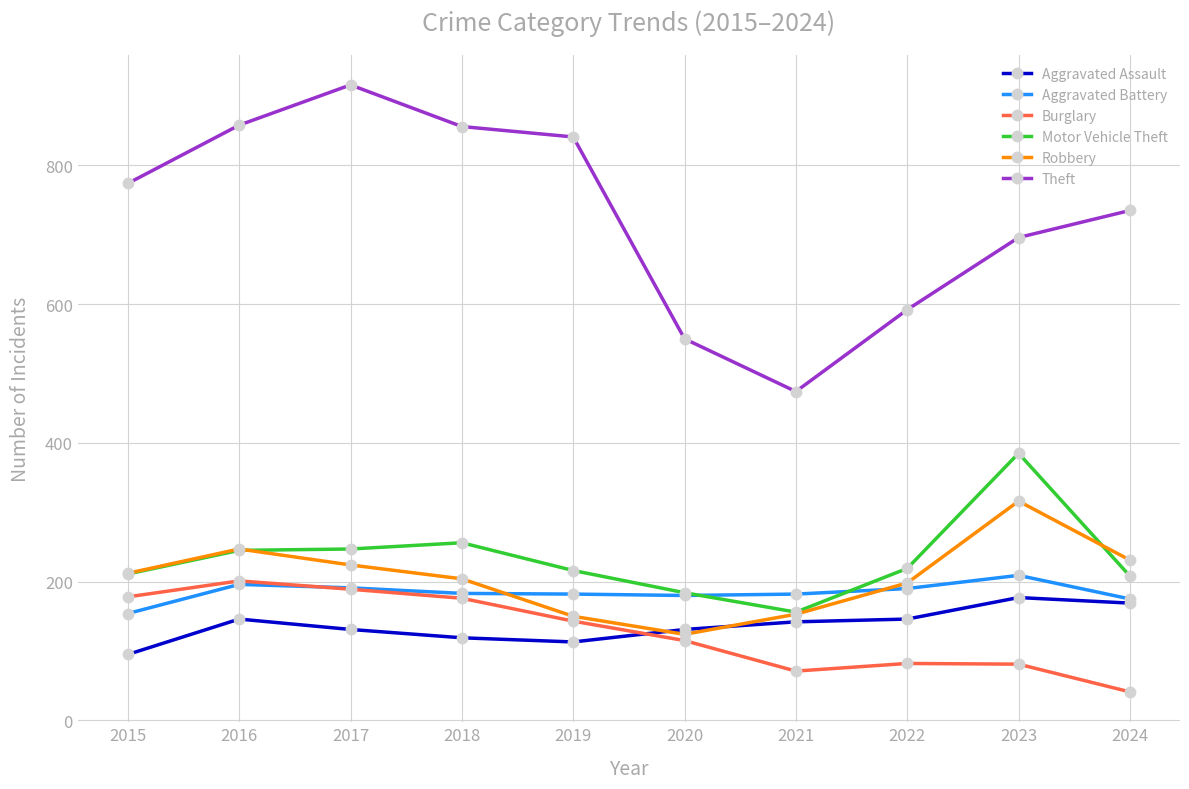

What is the difference between the maximum and minimum values in the Aggravated Assault series?

82